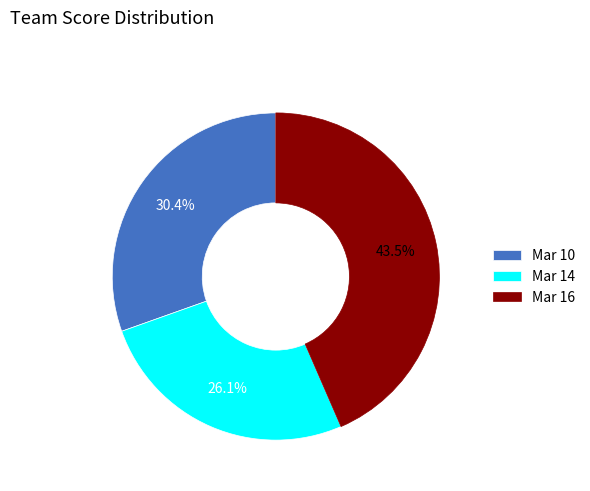

Count the number of slices in the pie.

3